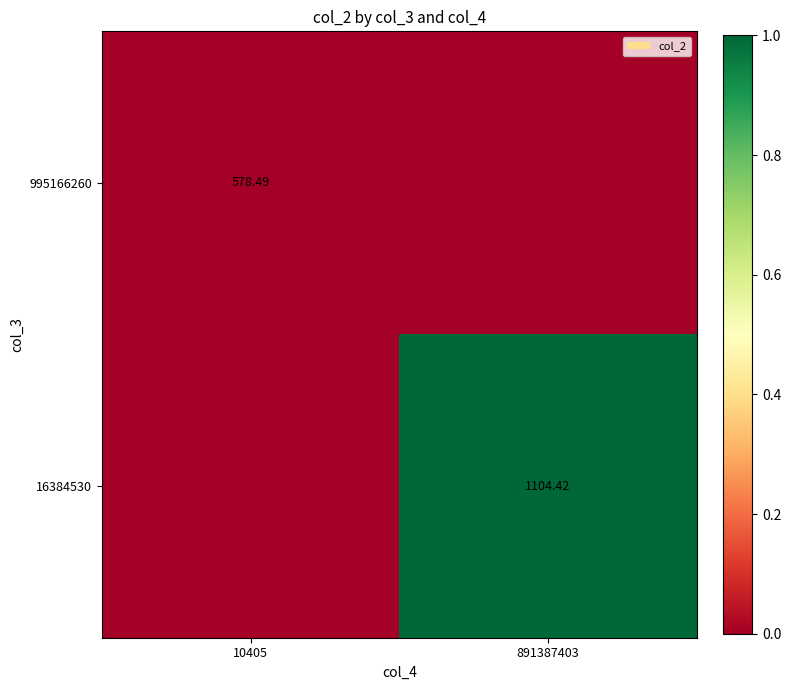

At which category is the sum across all series the highest?

891387403